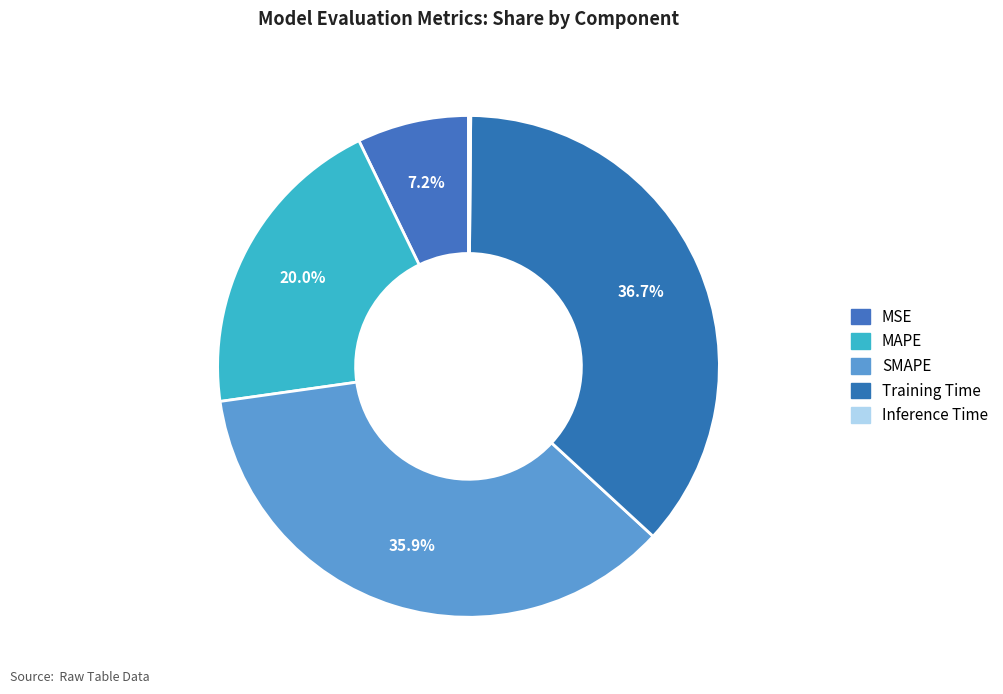

How many slices are in this pie chart?

5